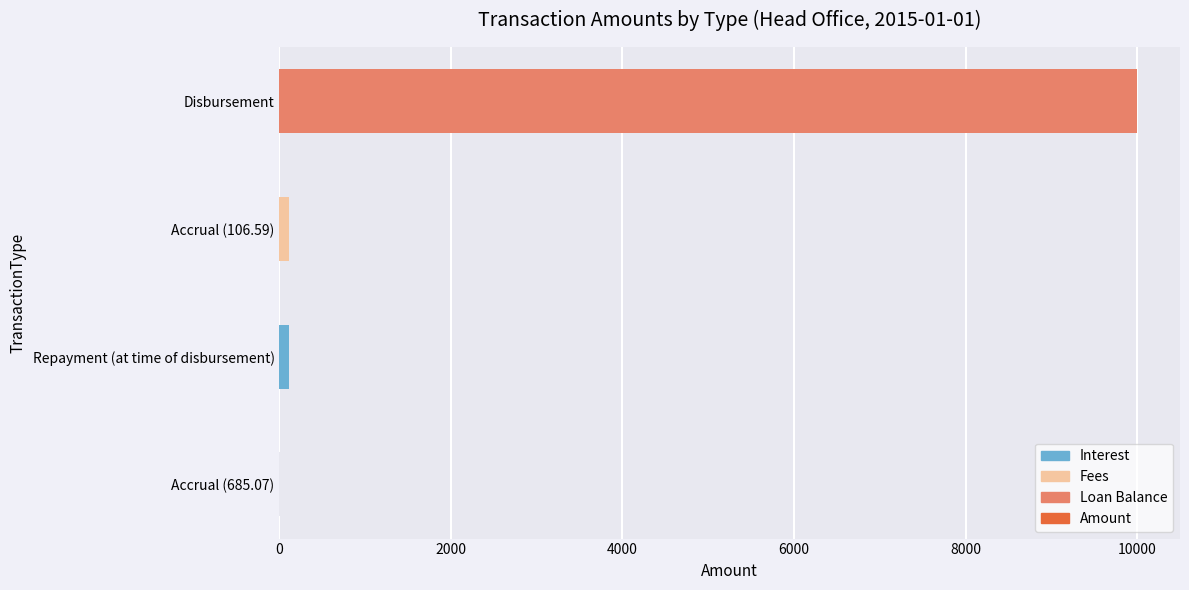

True or false: the data shows 15450.2 at Disbursement.

False